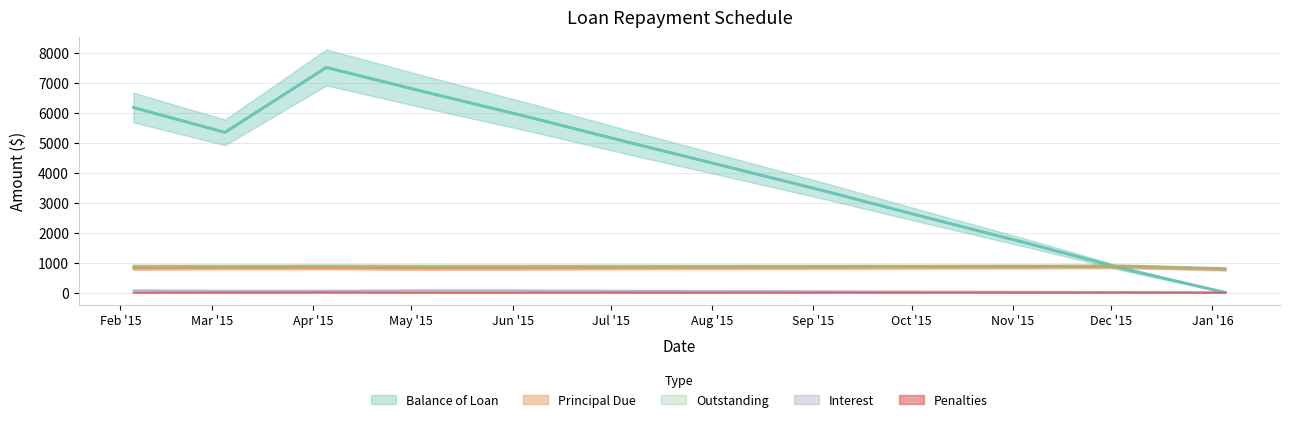

Reading left to right, transcribe all the data shown in this chart.

Balance of Loan: 2015-02-05=6183.7	2015-03-05=5352.8	2015-04-05=7522.9	2015-05-05=6708.4	2015-06-05=5888.9	2015-07-05=5058.5	2015-08-05=4221.2	2015-09-05=3376.4	2015-10-05=2521.5	2015-11-05=1658.8	2015-12-05=787.4	2016-01-05=0.0
Principal Due: 2015-02-05=816.3	2015-03-05=830.9	2015-04-05=829.9	2015-05-05=814.5	2015-06-05=819.5	2015-07-05=830.4	2015-08-05=837.3	2015-09-05=844.8	2015-10-05=854.9	2015-11-05=862.7	2015-12-05=871.4	2016-01-05=787.4
Interest: 2015-02-05=71.4	2015-03-05=56.8	2015-04-05=57.8	2015-05-05=73.2	2015-06-05=68.3	2015-07-05=57.3	2015-08-05=50.4	2015-09-05=43.0	2015-10-05=32.8	2015-11-05=25.0	2015-12-05=16.3	2016-01-05=7.8
Outstanding: 2015-02-05=887.7	2015-03-05=887.7	2015-04-05=894.3	2015-05-05=887.7	2015-06-05=887.7	2015-07-05=887.7	2015-08-05=887.7	2015-09-05=887.7	2015-10-05=887.7	2015-11-05=887.7	2015-12-05=887.7	2016-01-05=795.2
Penalties: 2015-02-05=0.0	2015-03-05=0.0	2015-04-05=6.6	2015-05-05=0.0	2015-06-05=0.0	2015-07-05=0.0	2015-08-05=0.0	2015-09-05=0.0	2015-10-05=0.0	2015-11-05=0.0	2015-12-05=0.0	2016-01-05=0.0